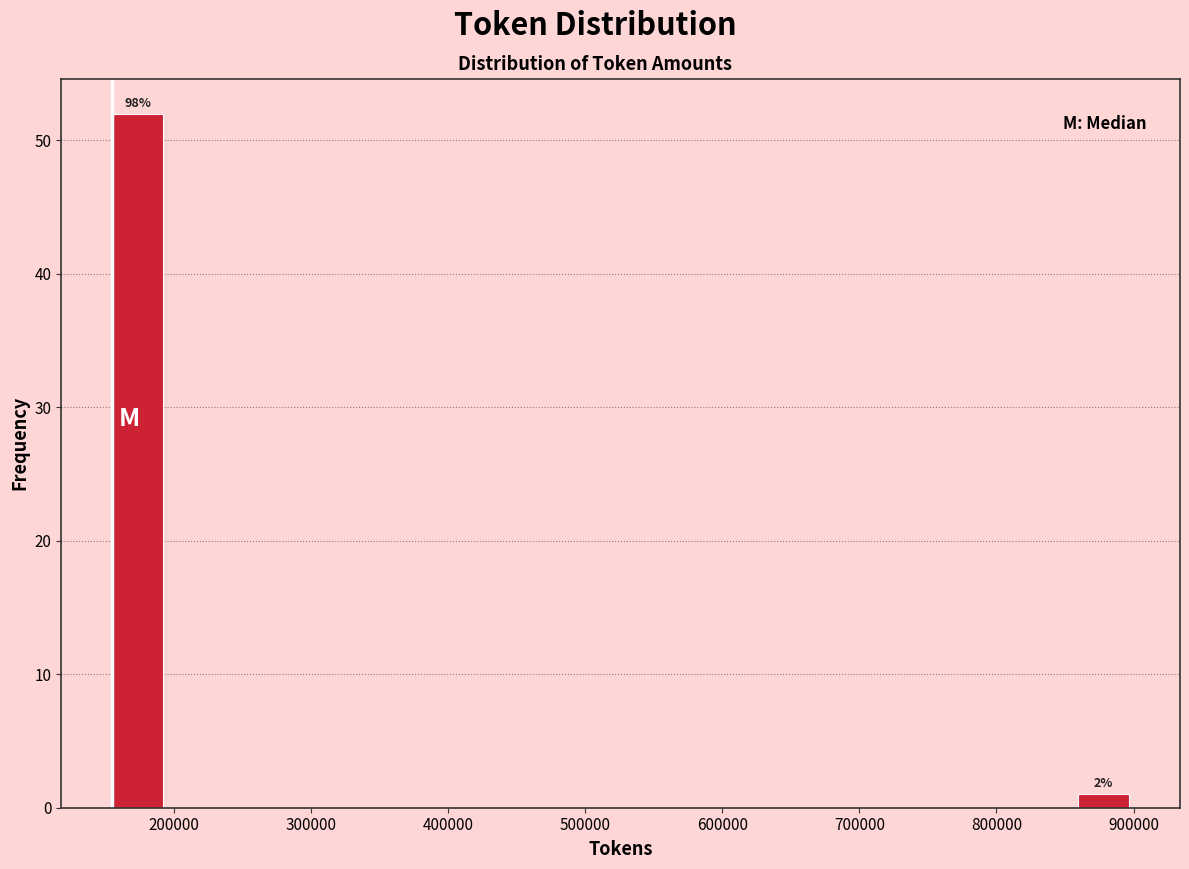

Around what value on the x-axis is the tallest bar? Give the approximate position of its centre, as read against the axis.

170000